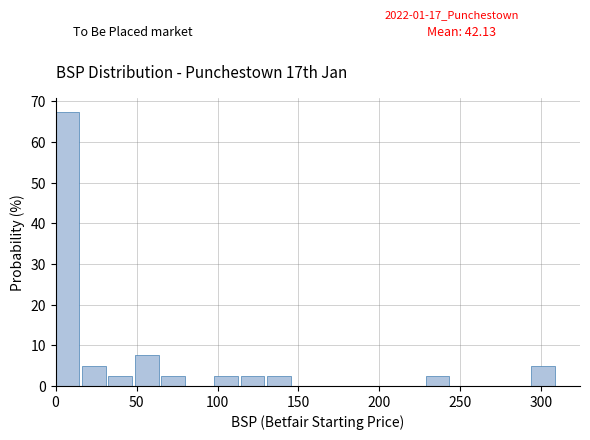

Around what value on the x-axis is the tallest bar? Give the approximate position of its centre, as read against the axis.

5